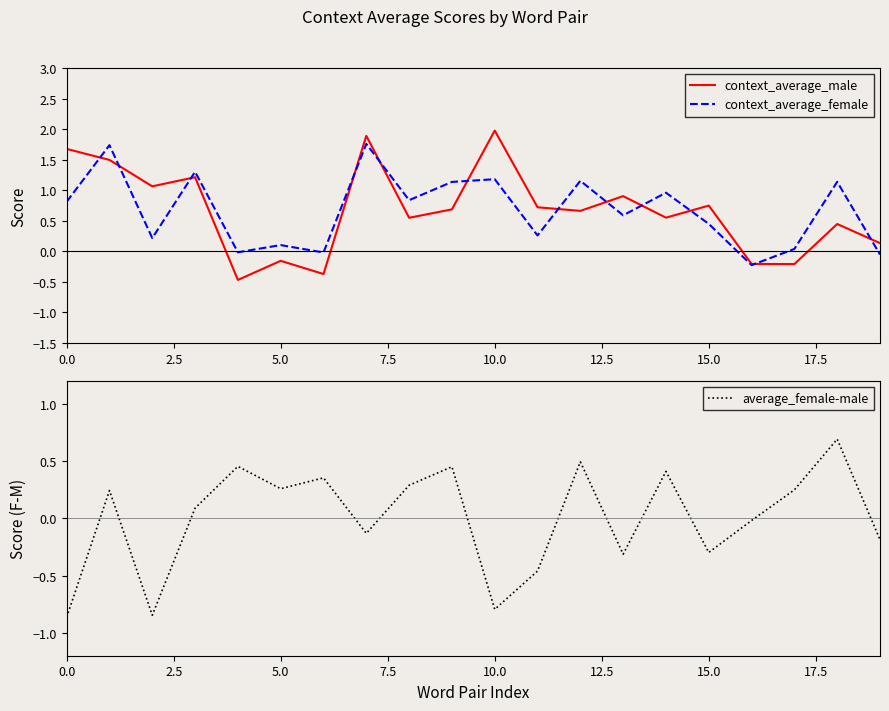

Is it true that context_average_female equals 1.1 at 9?

True